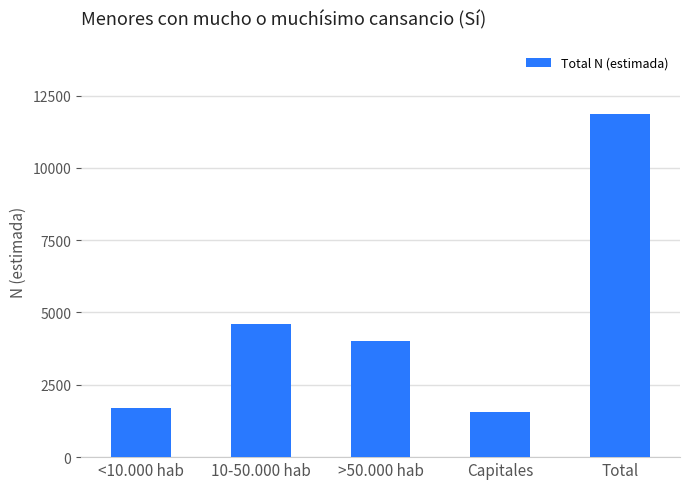

What is the difference between the maximum and minimum values?

10315